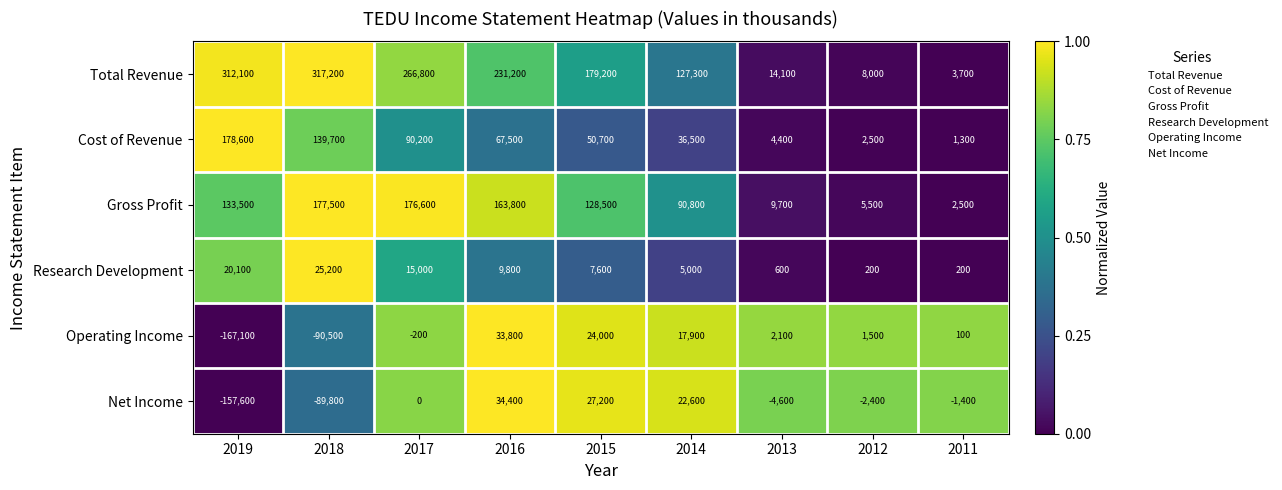

At how many categories does at least one series exceed 0?

9